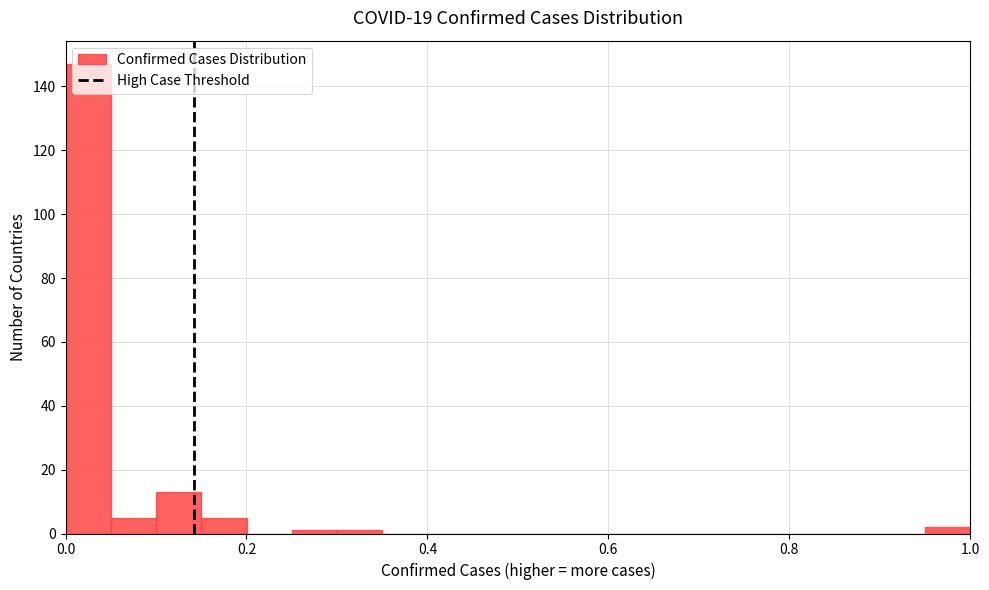

Around what value on the x-axis is the tallest bar? Give the approximate position of its centre, as read against the axis.

0.02